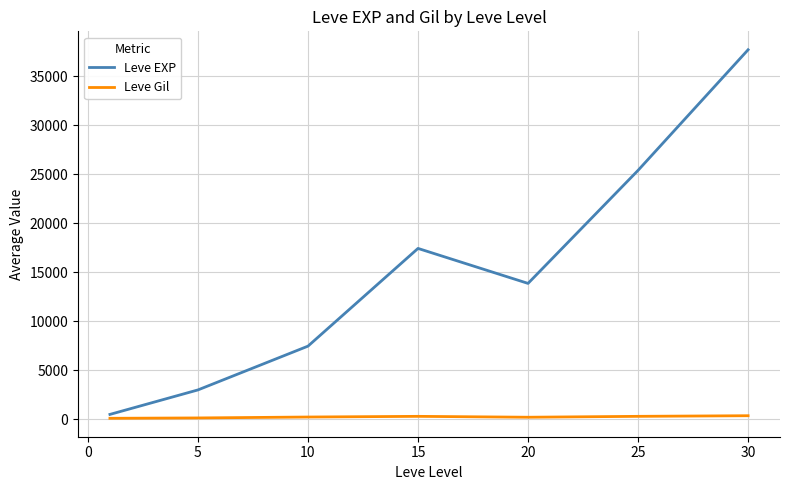

Rank the series by their average value, from highest to lowest.

Leve EXP, Leve Gil